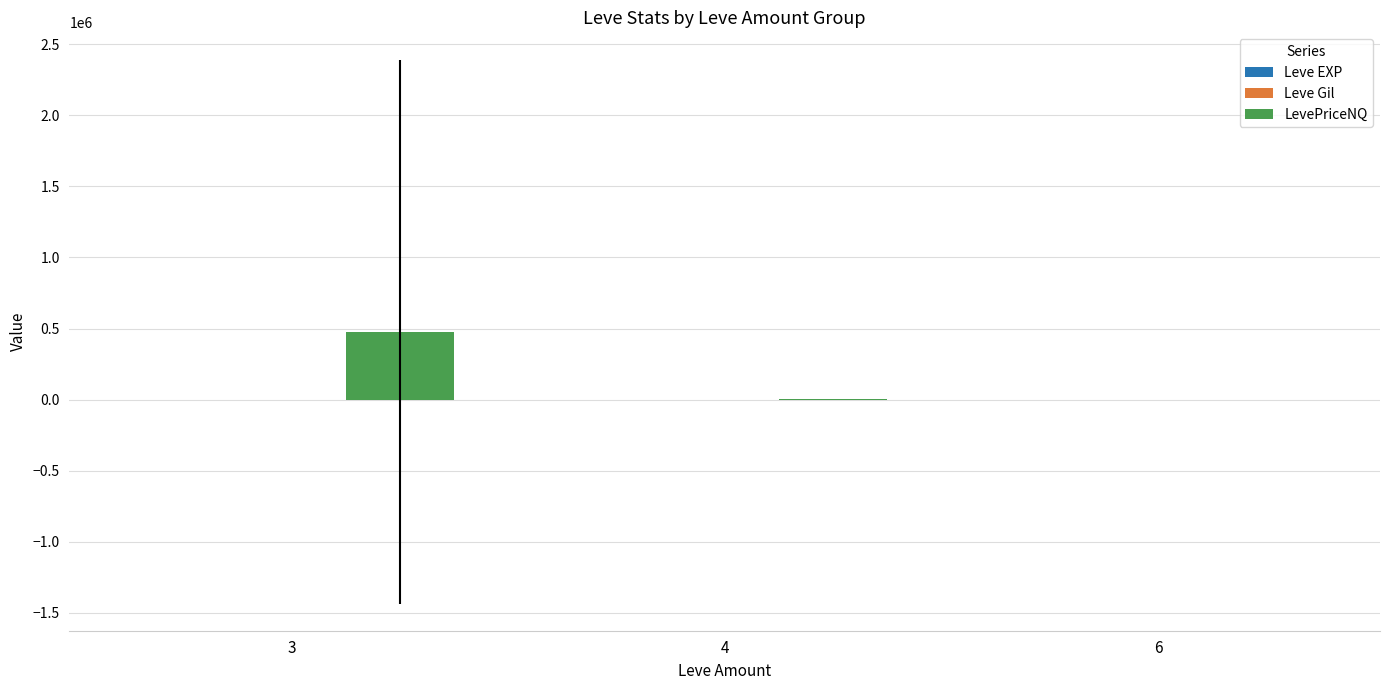

The value of LevePriceNQ at 3 is 299876.8. True or false?

False